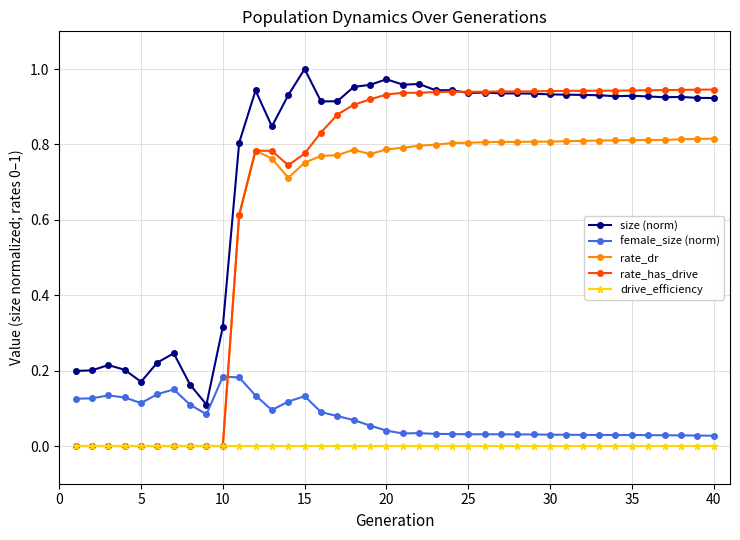

True or false: female_size (norm) has more than 1 points higher than both neighbors.

True